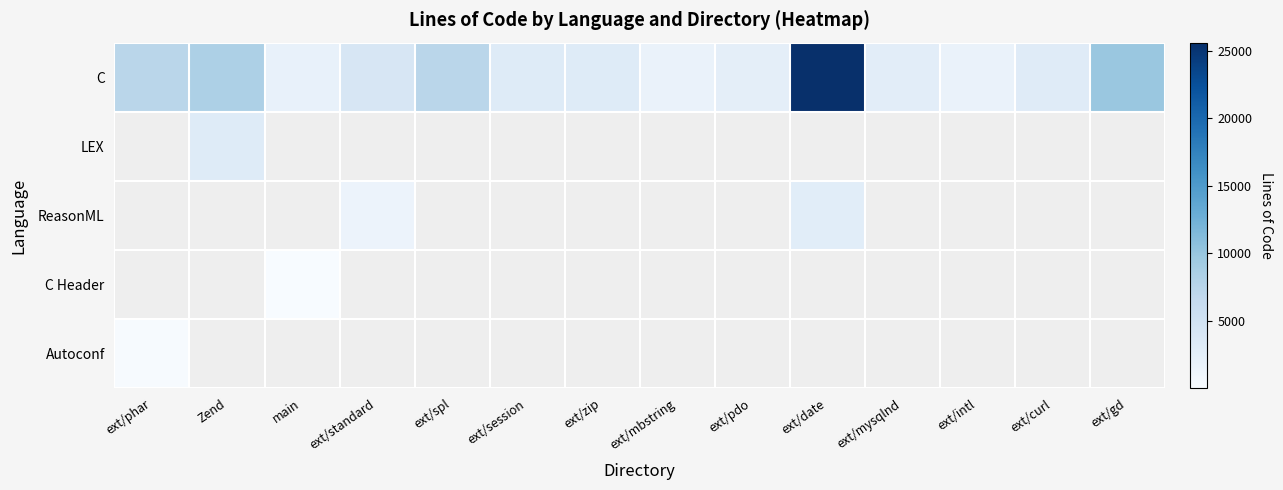

What is the greatest value displayed?

25610.0